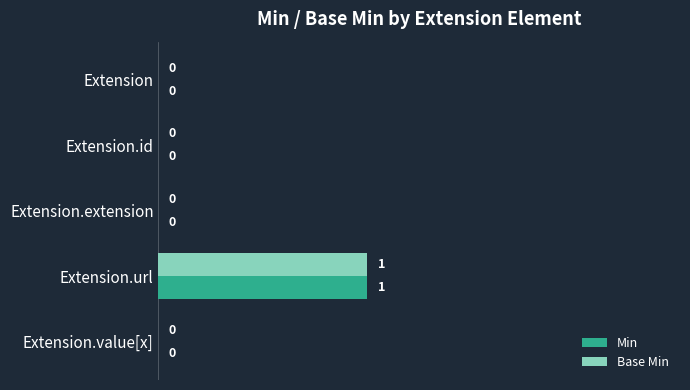

How many Base Min values are between 0 and 1?

5